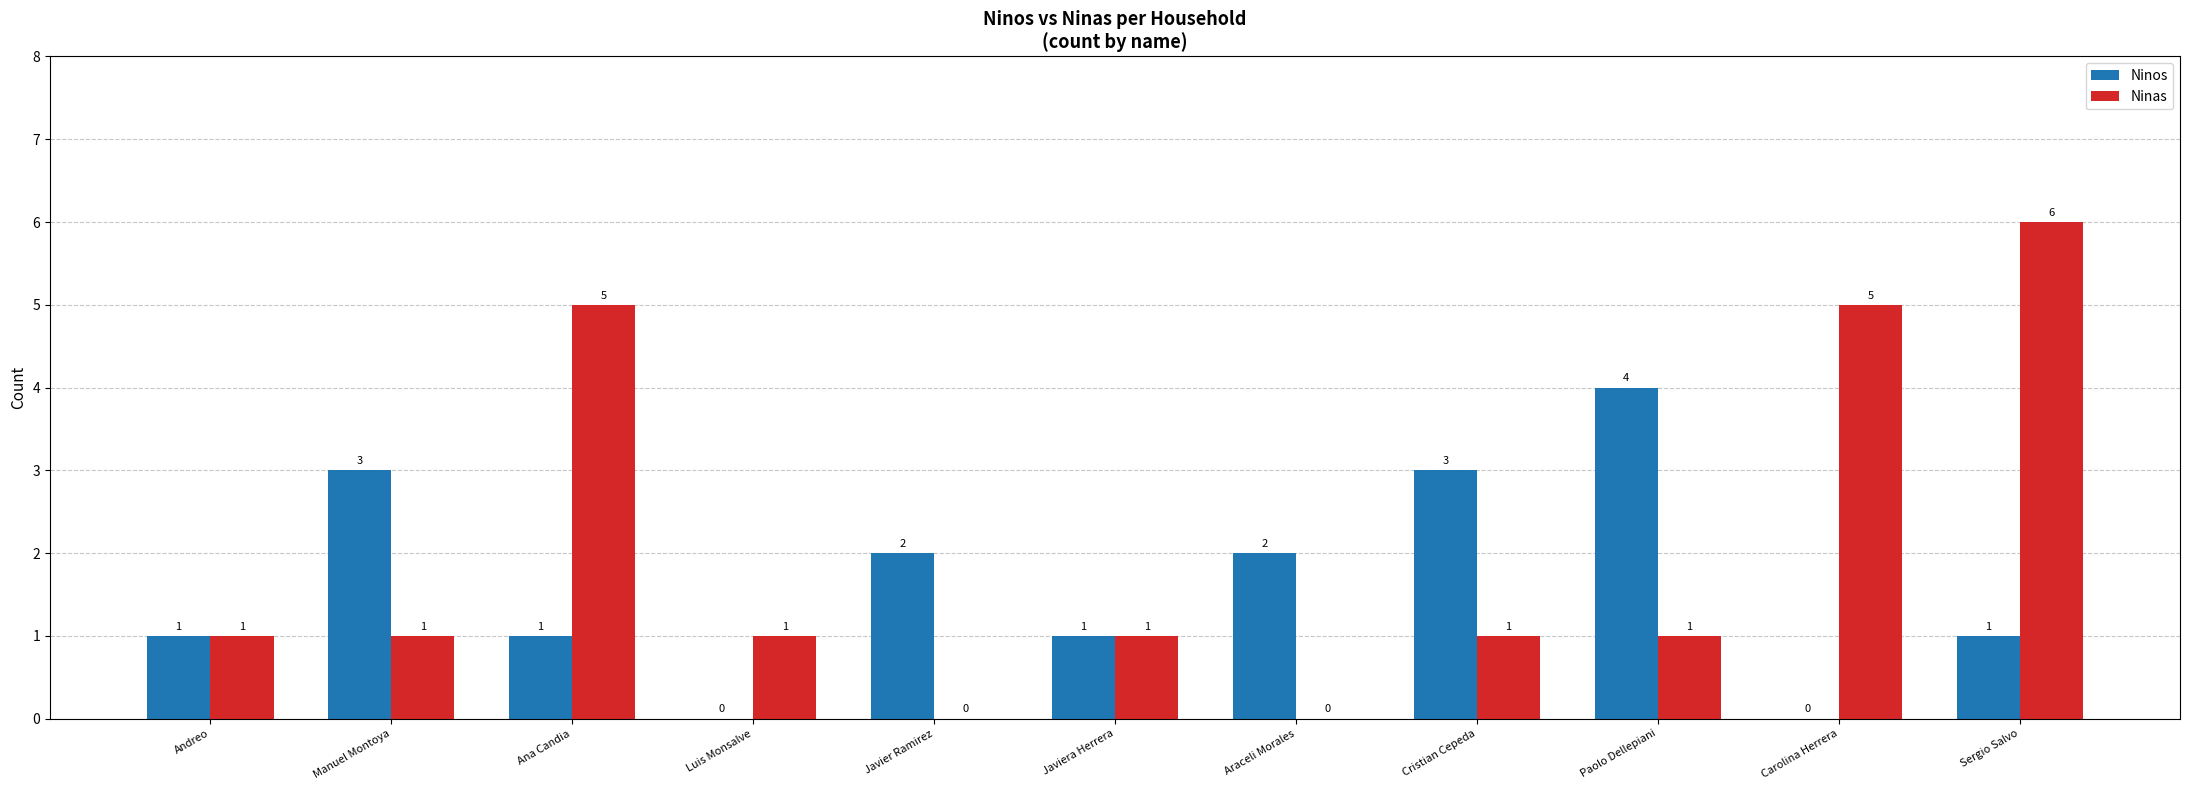

Reading right to left, transcribe all the data shown in this chart.

Ninos: Sergio Salvo=1	Carolina Herrera=0	Paolo Dellepiani=4	Cristian Cepeda=3	Araceli Morales=2	Javiera Herrera=1	Javier Ramirez=2	Luis Monsalve=0	Ana Candia=1	Manuel Montoya=3	Andreo=1
Ninas: Sergio Salvo=6	Carolina Herrera=5	Paolo Dellepiani=1	Cristian Cepeda=1	Araceli Morales=0	Javiera Herrera=1	Javier Ramirez=0	Luis Monsalve=1	Ana Candia=5	Manuel Montoya=1	Andreo=1